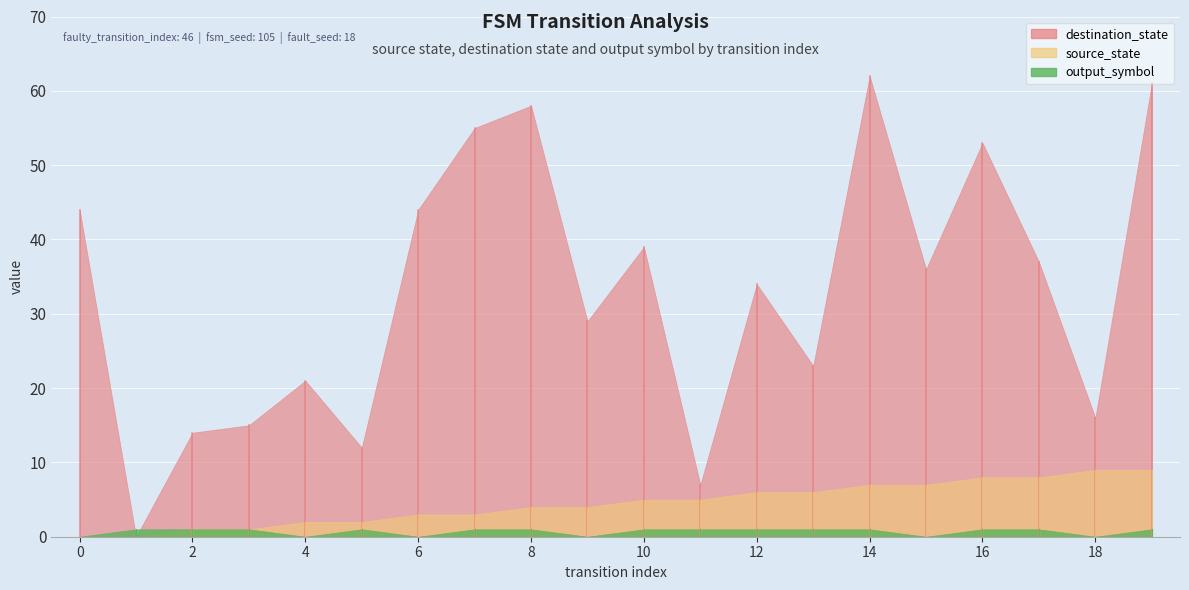

How many series are shown in this chart?

3